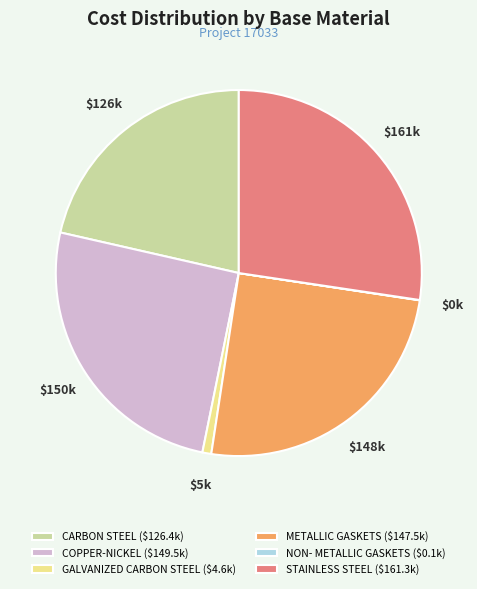

Does any single category account for the majority?

No